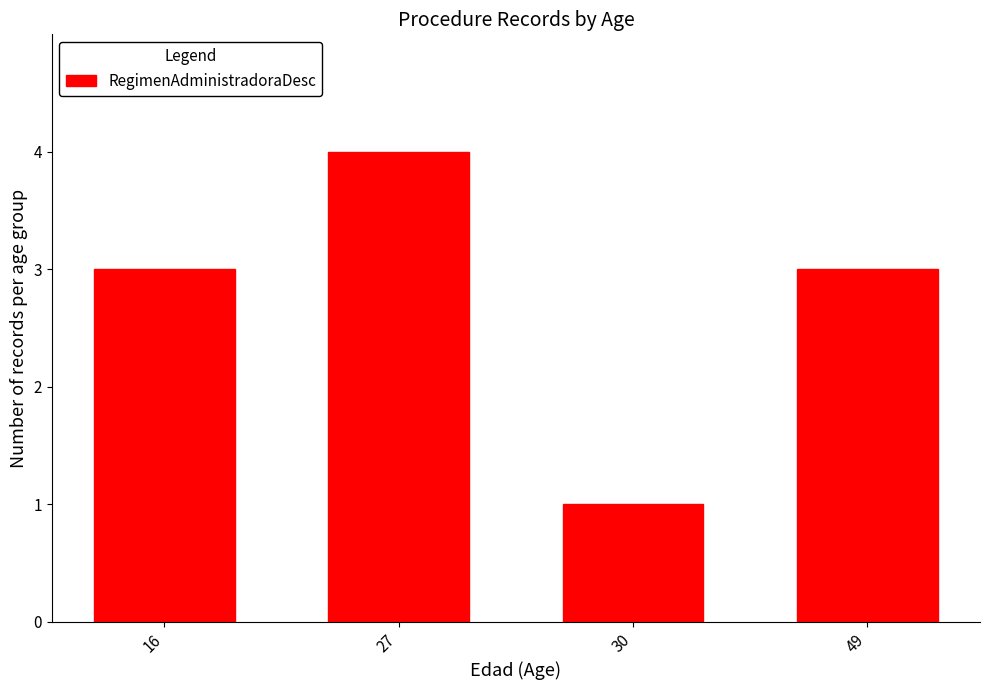

What is the value of the 2nd bar from the left?

4